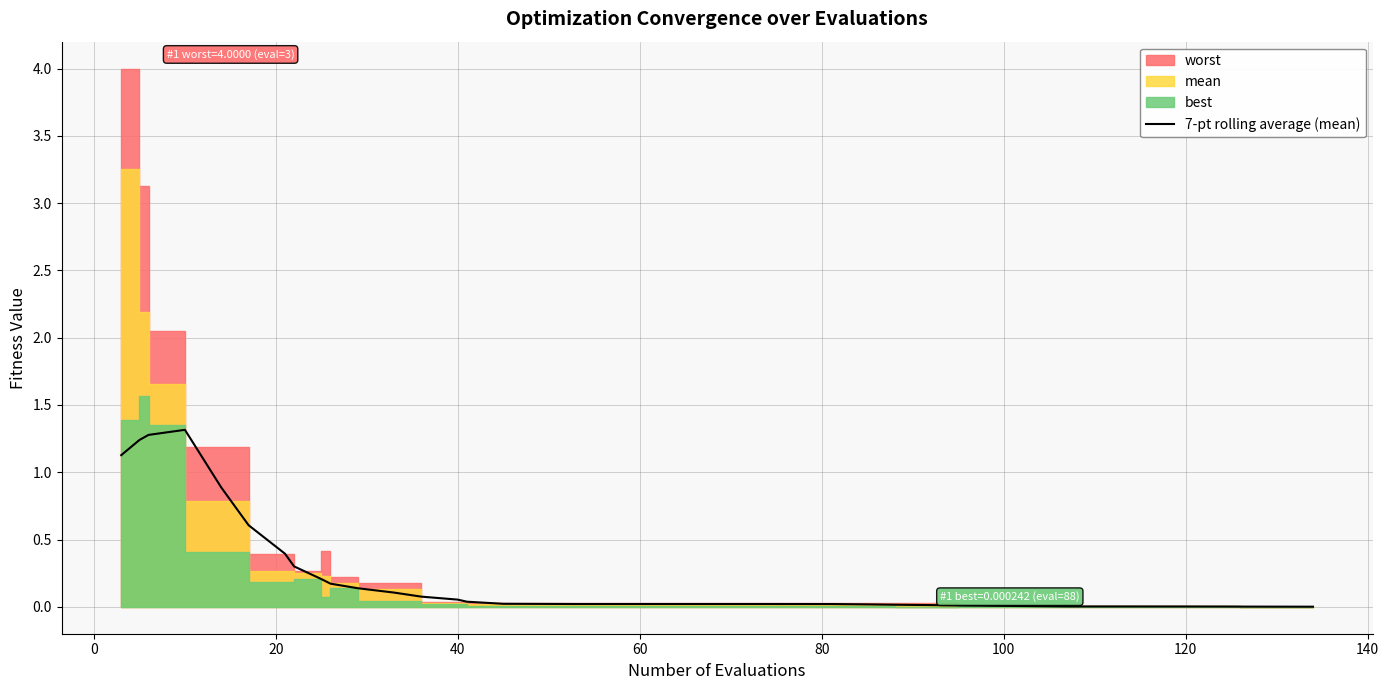

What is the highest value of the 7-pt rolling average (mean) series?

1.3